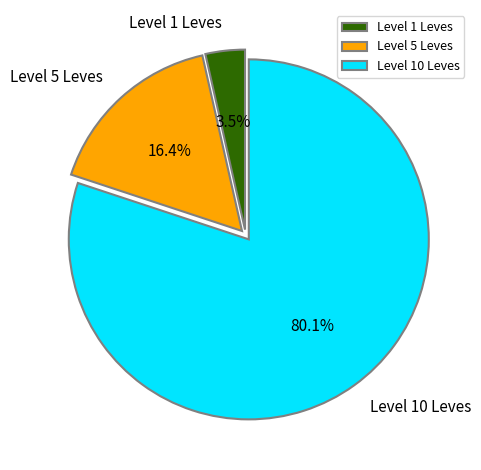

Which category has the smallest portion of the pie?

Level 1 Leves